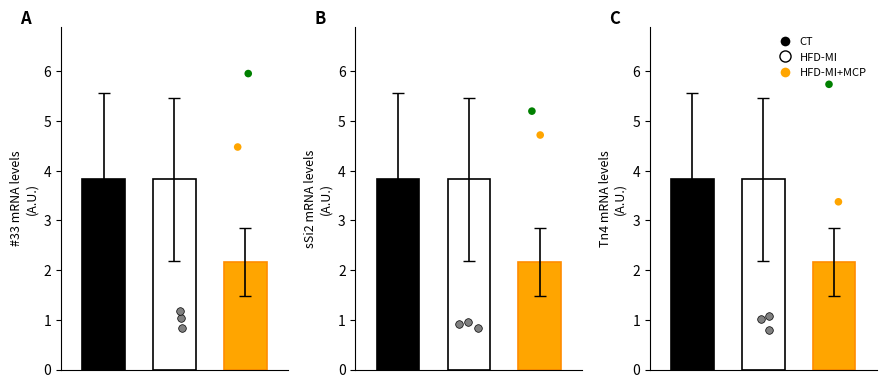

Which series has the largest Y range (max minus min)?

CT